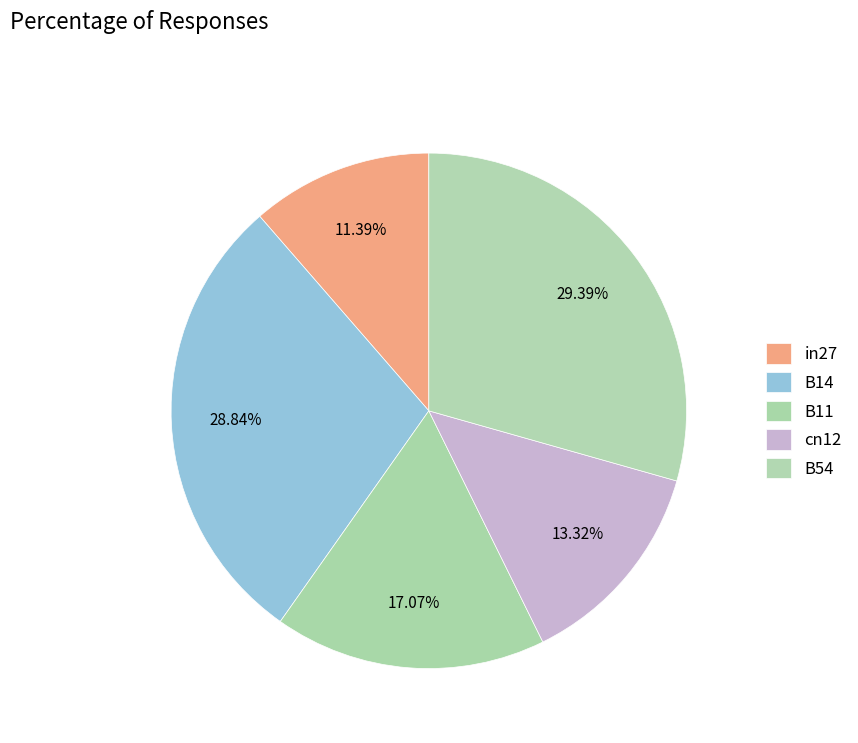

True or false: B14 accounts for 29% of the total.

True